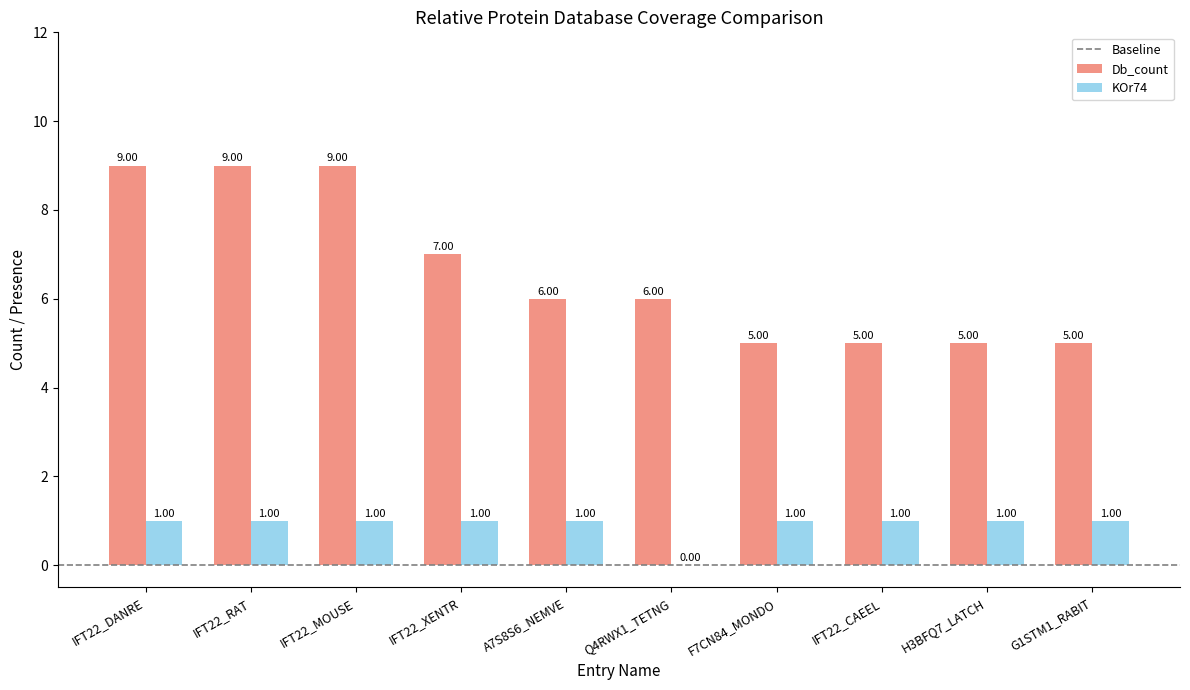

Which series changed the most between IFT22_MOUSE and IFT22_CAEEL?

Db_count